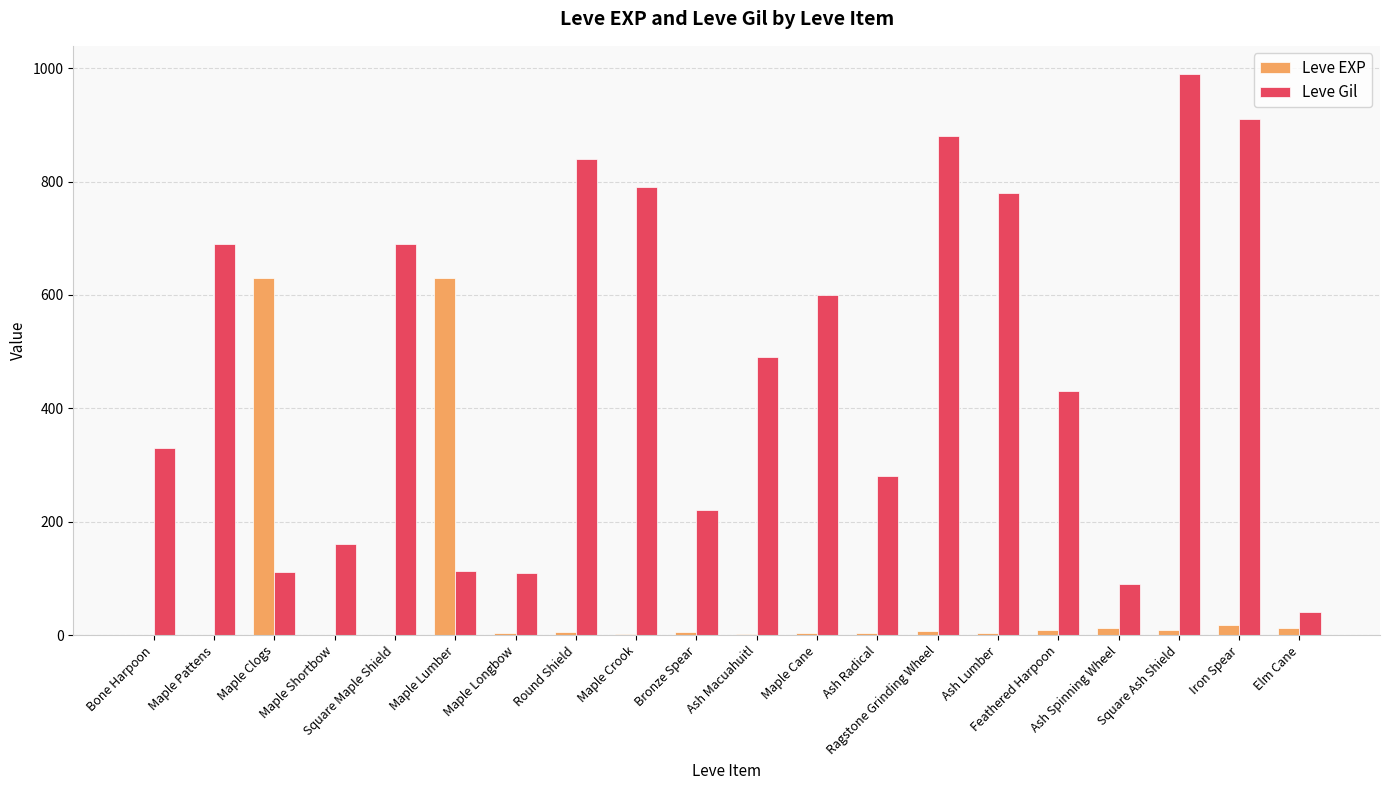

What is the sum of all Leve Gil values?

9545